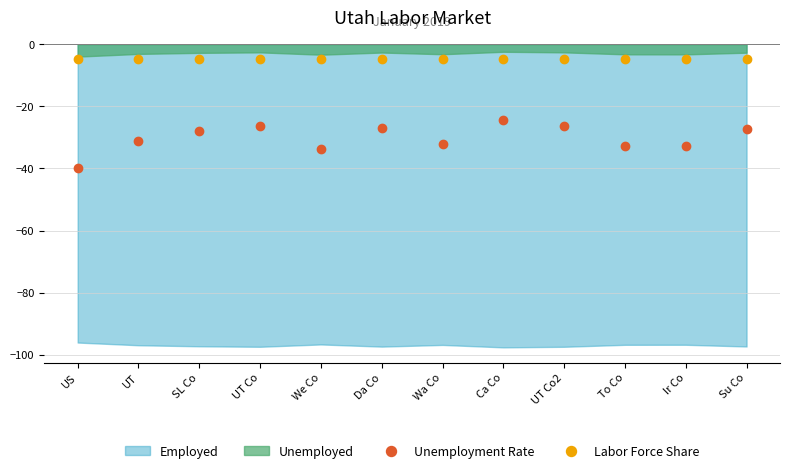

Is the value of Labor Force Share at UT Co2 greater than the value of Unemployment Rate at Ir Co?

Yes